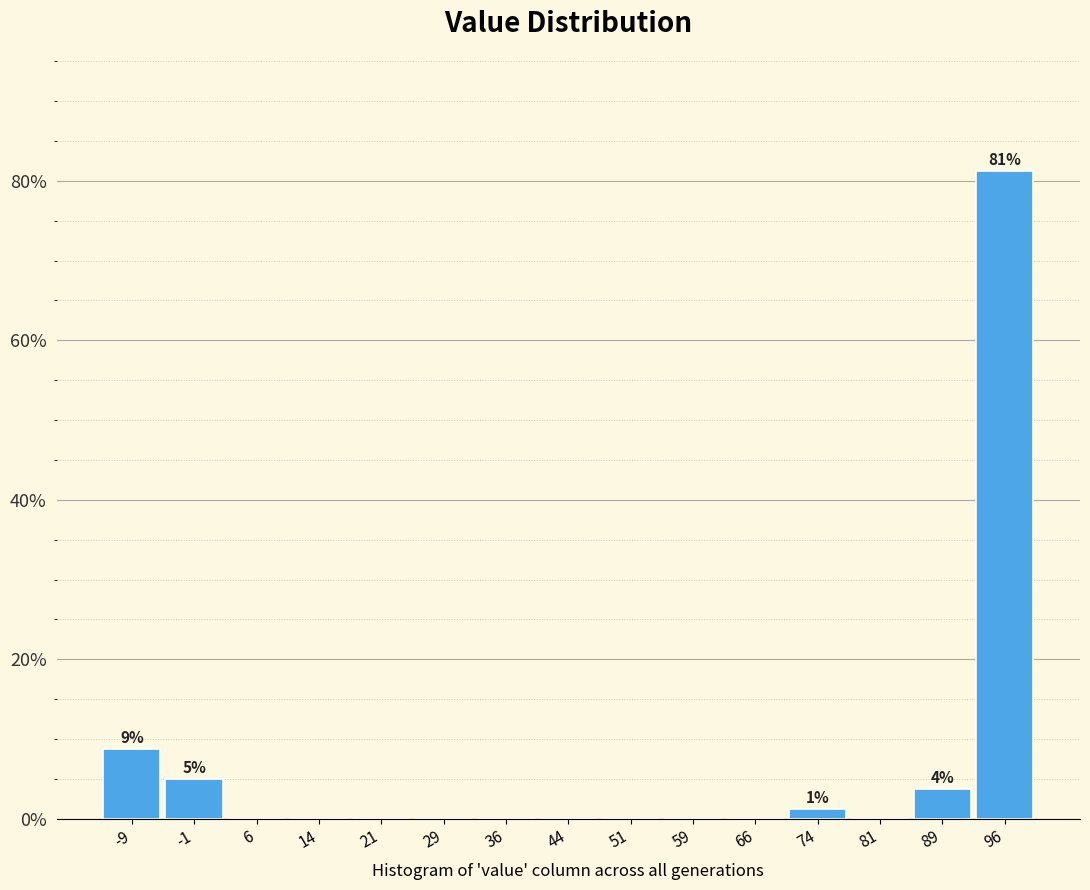

Over which range of the x-axis is the bar tallest?

92 to 100